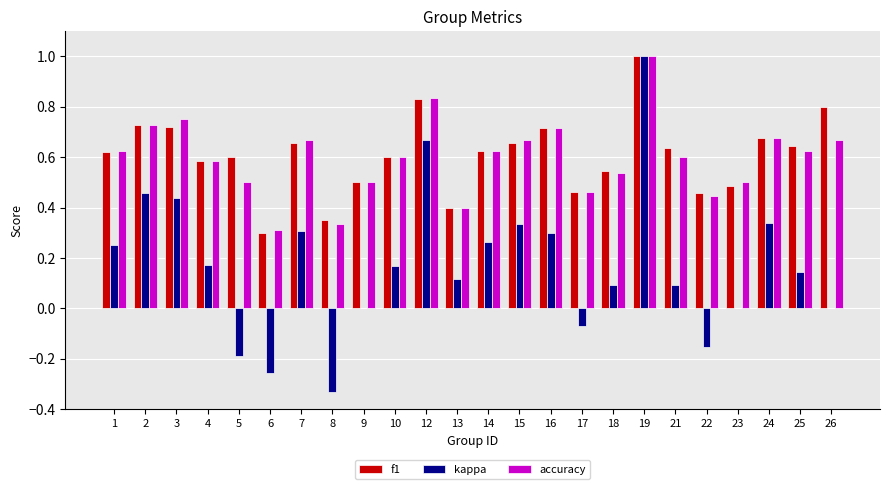

Is the value of f1 at 7 greater than the value of kappa at 18?

Yes